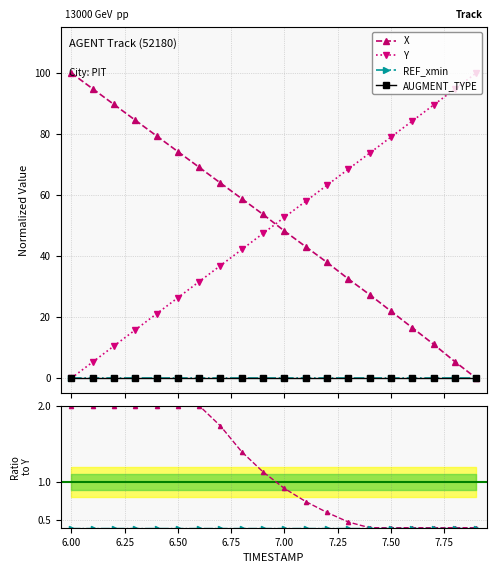

Is the value of REF / Y at 6.00 greater than the value of Y at 7.00?

No